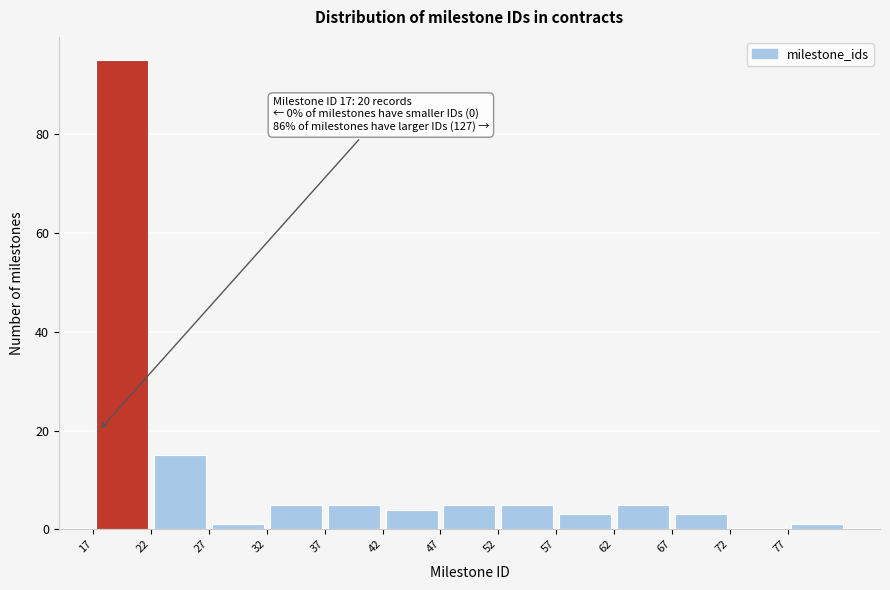

Which range on the x-axis has the tallest bar?

16.5 to 21.5